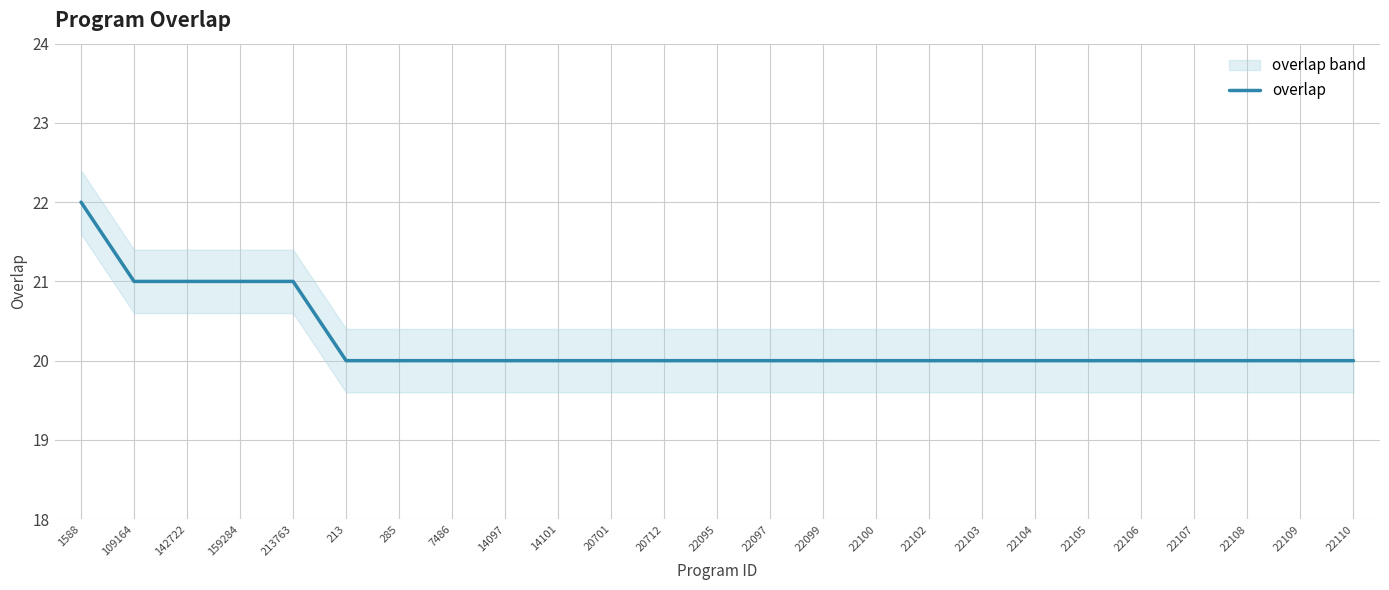

Approximately how many times larger is the value at 142722 compared to 213?

1.1